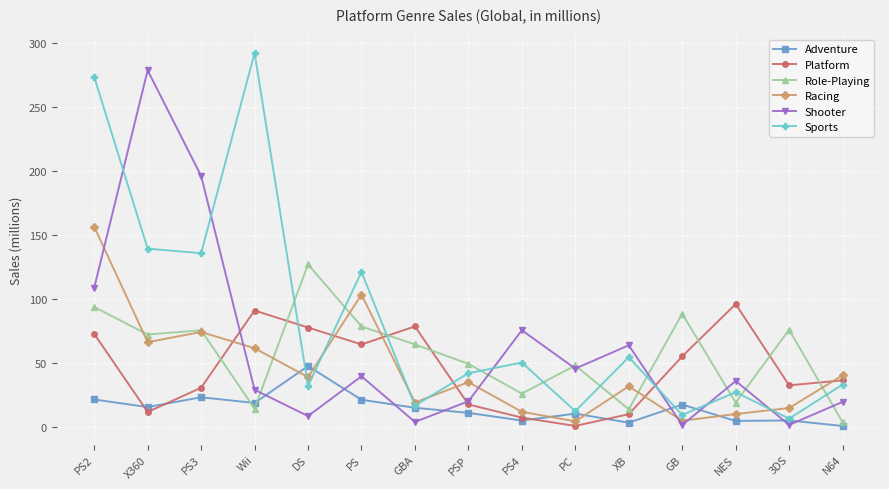

How many values in the Role-Playing series exceed 64?

8